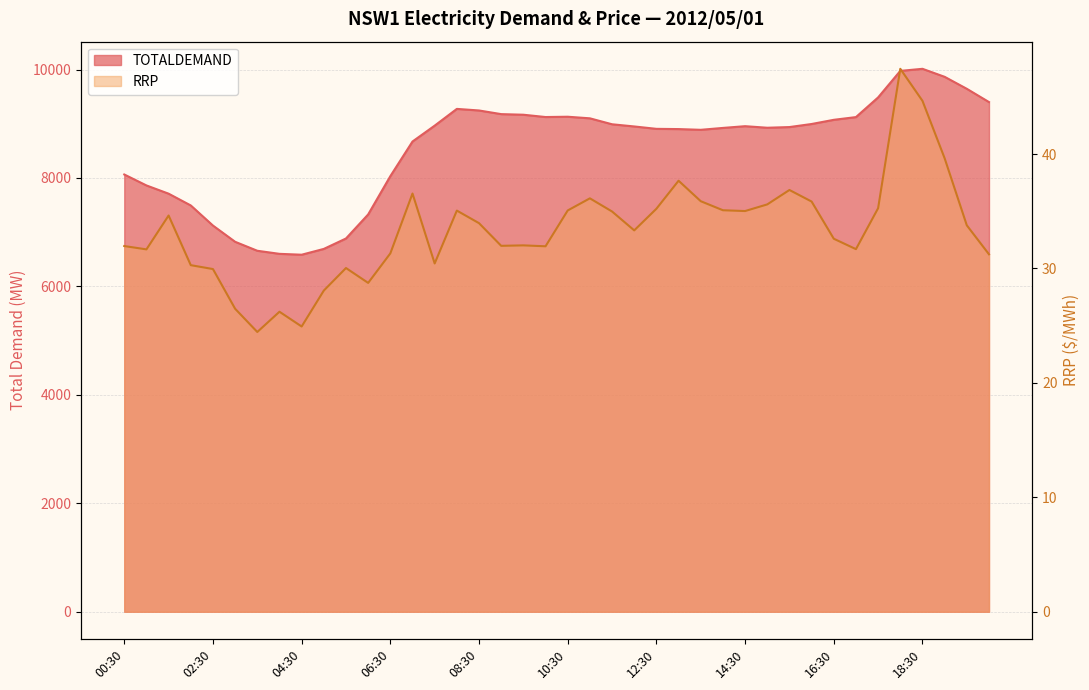

Which series has the largest range (max minus min)?

TOTALDEMAND